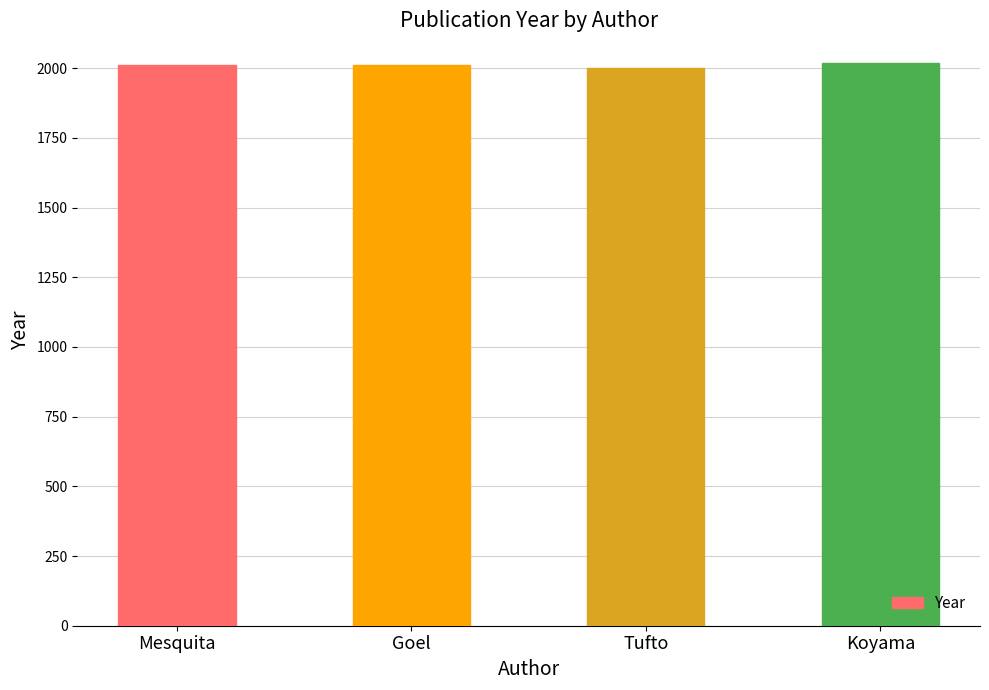

What is the label of the 3rd bar from the left?

Tufto